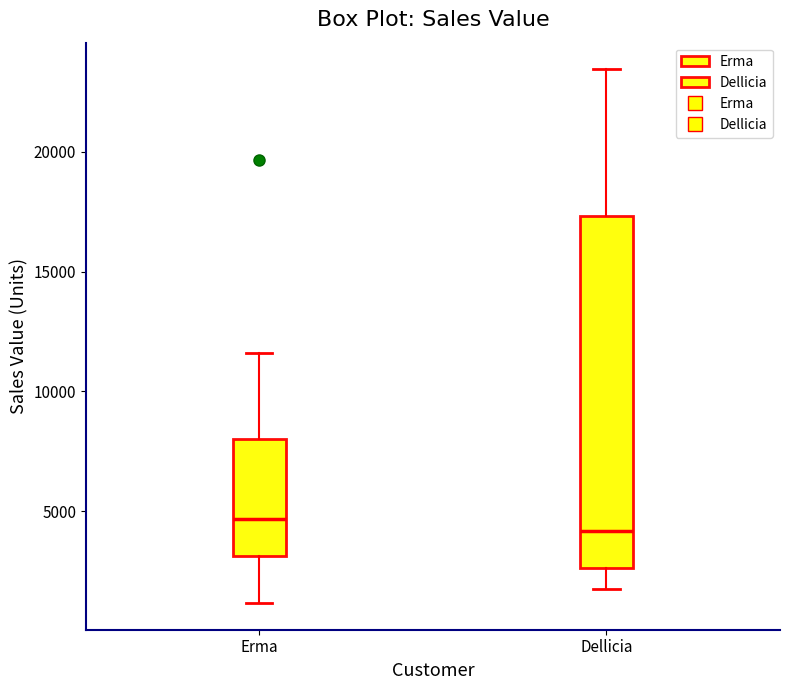

Which box has the lowest median line?

Dellicia